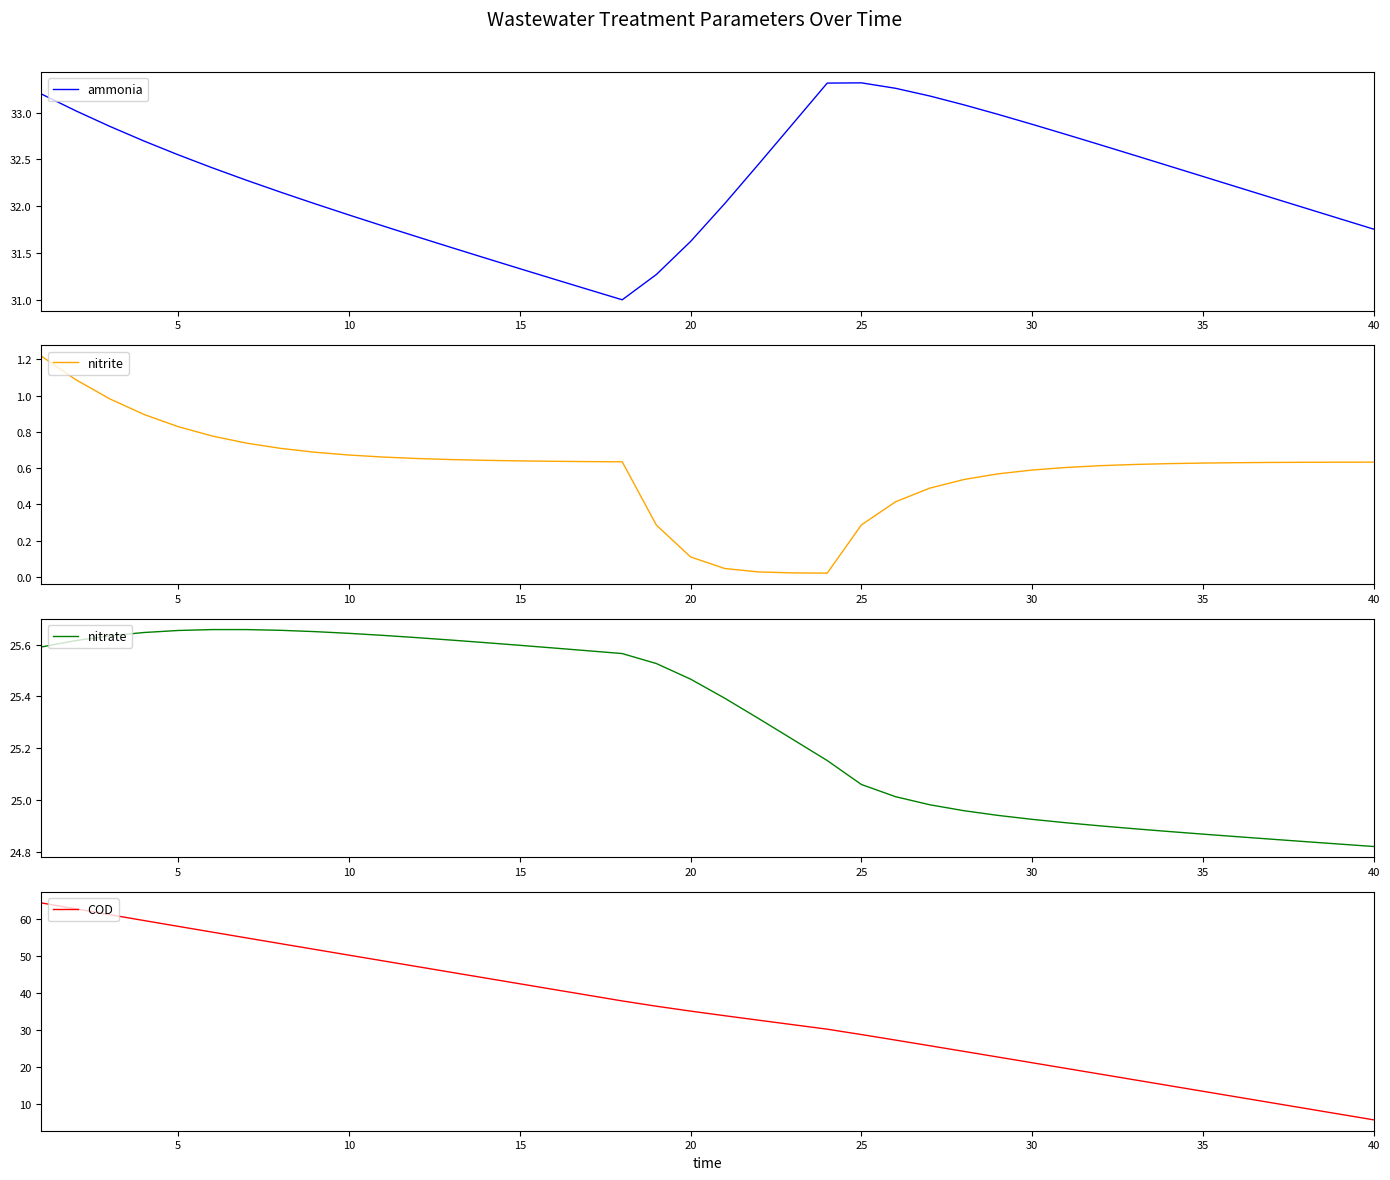

The COD series shows 73.1 at 40. True or false?

False